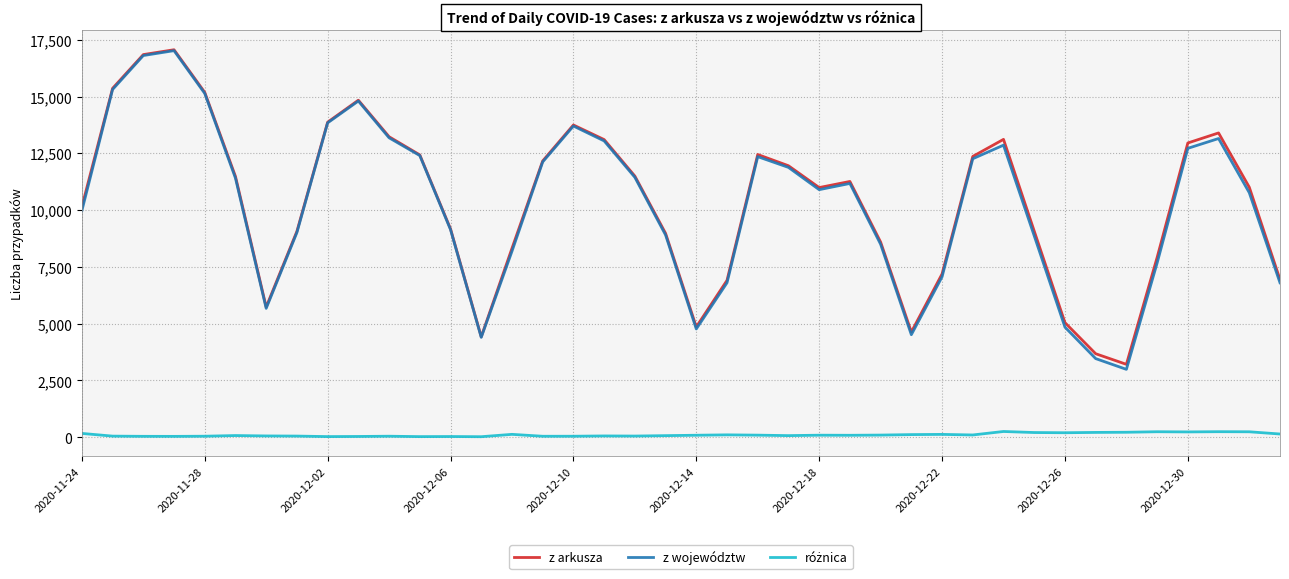

What is the greatest value displayed?

17059